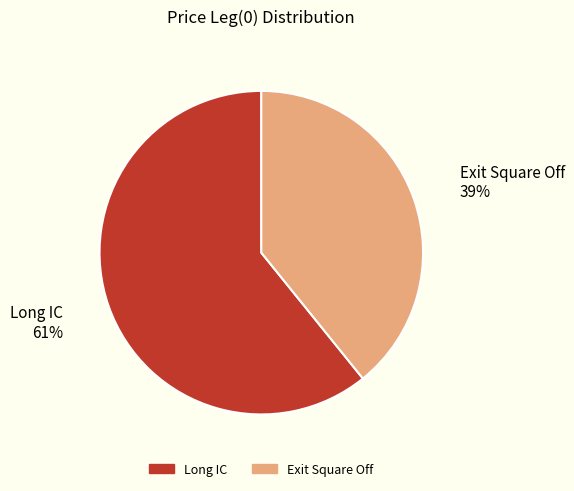

To the nearest percent, what is the combined percentage of Exit Square Off and Long IC?

100%